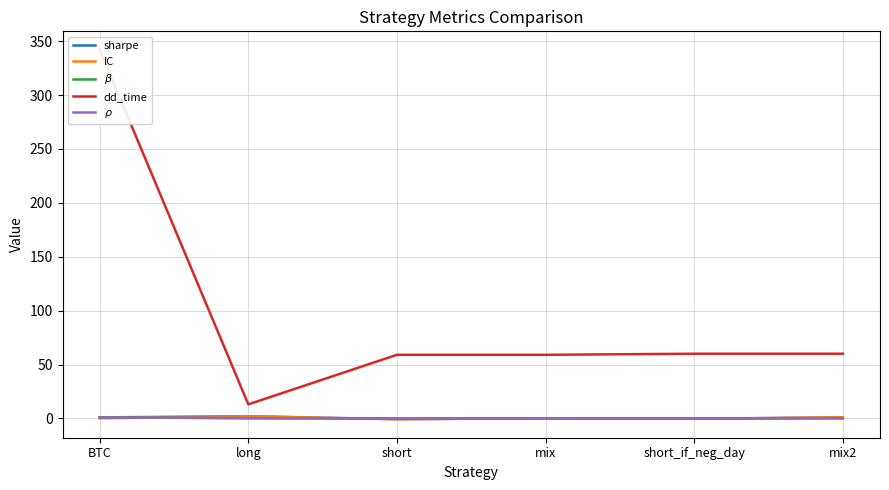

At short, list the series in order from smallest to largest.

IC, sharpe, $\beta$, $\rho$, dd_time